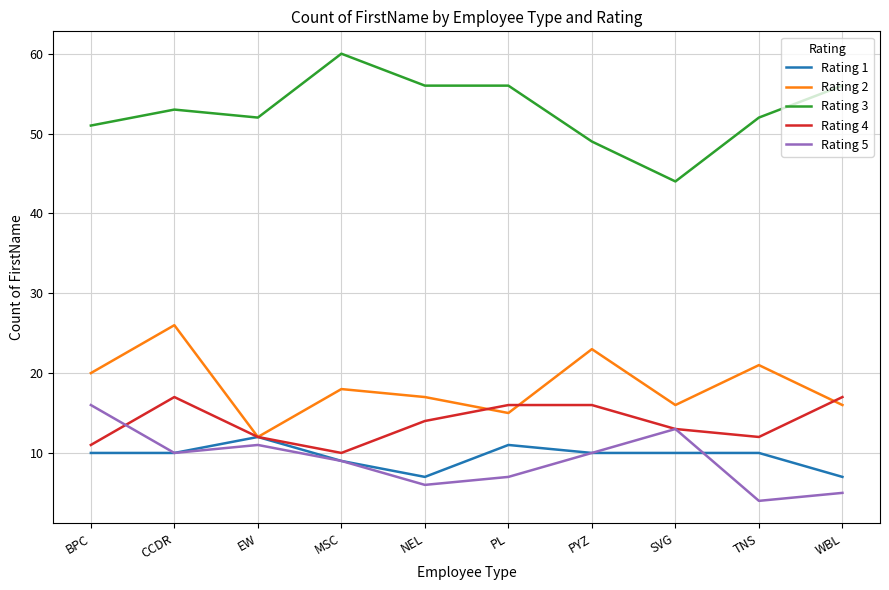

Does the chart have visible grid lines?

Yes